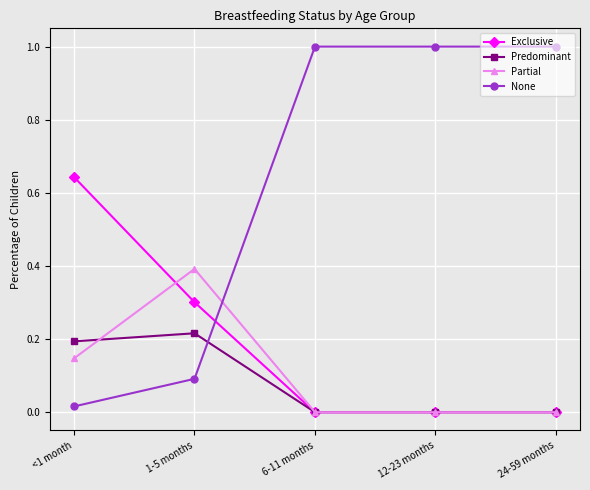

Is it true that Exclusive equals 0.0 at 24-59 months?

True